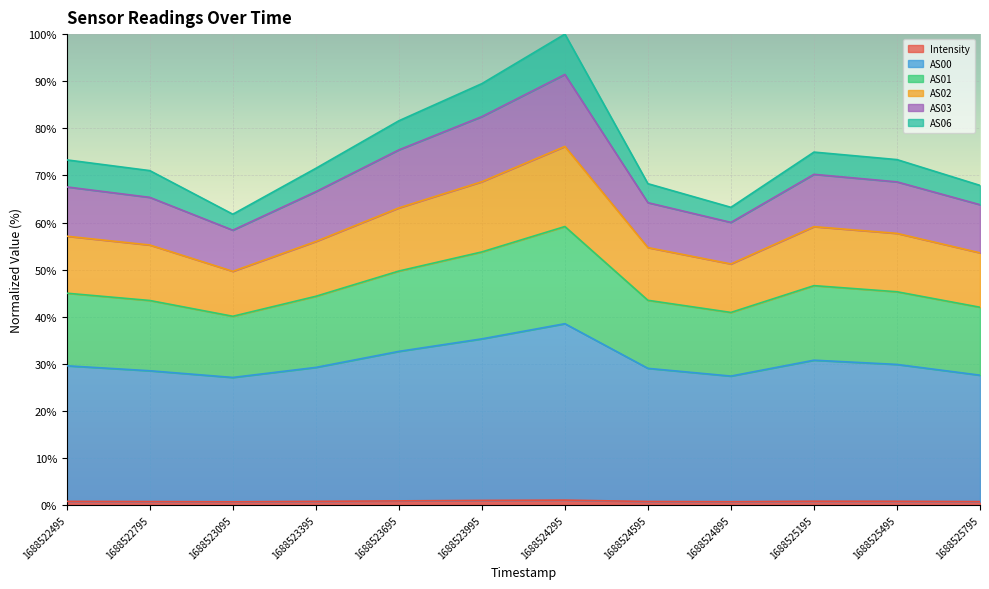

What is the sum of all AS00 values?

365.6